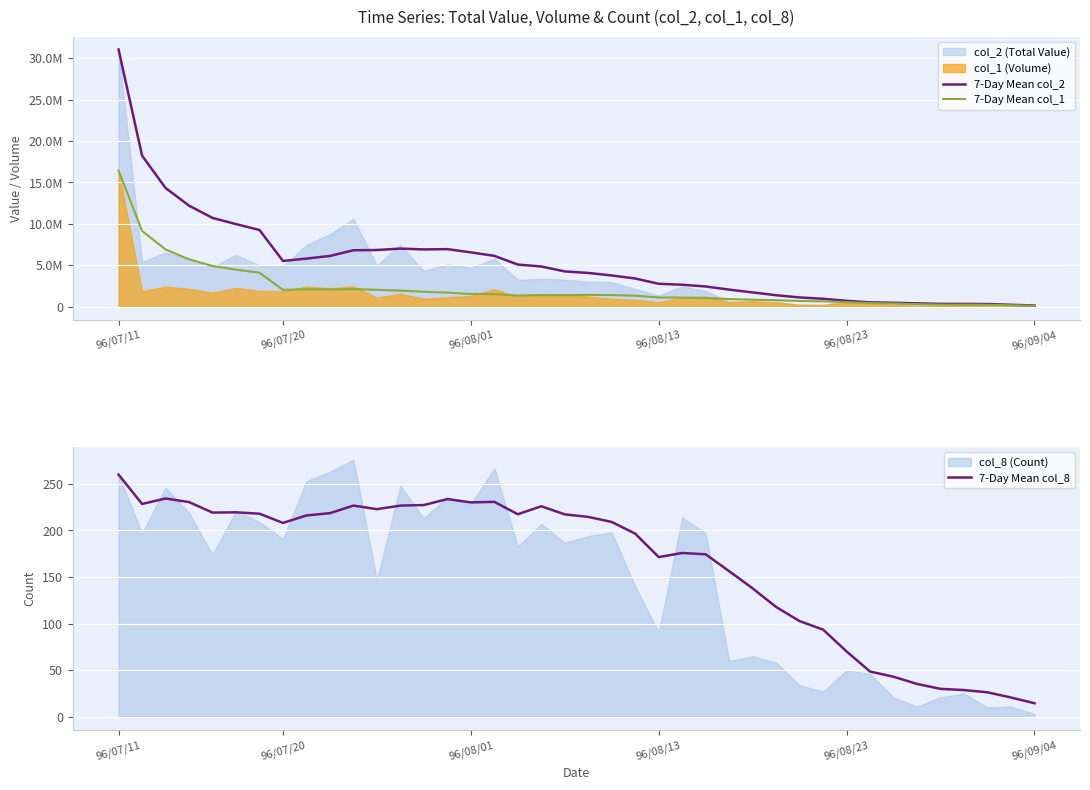

The value of 7-Day Mean col_8 at 17 is 217.4. True or false?

True